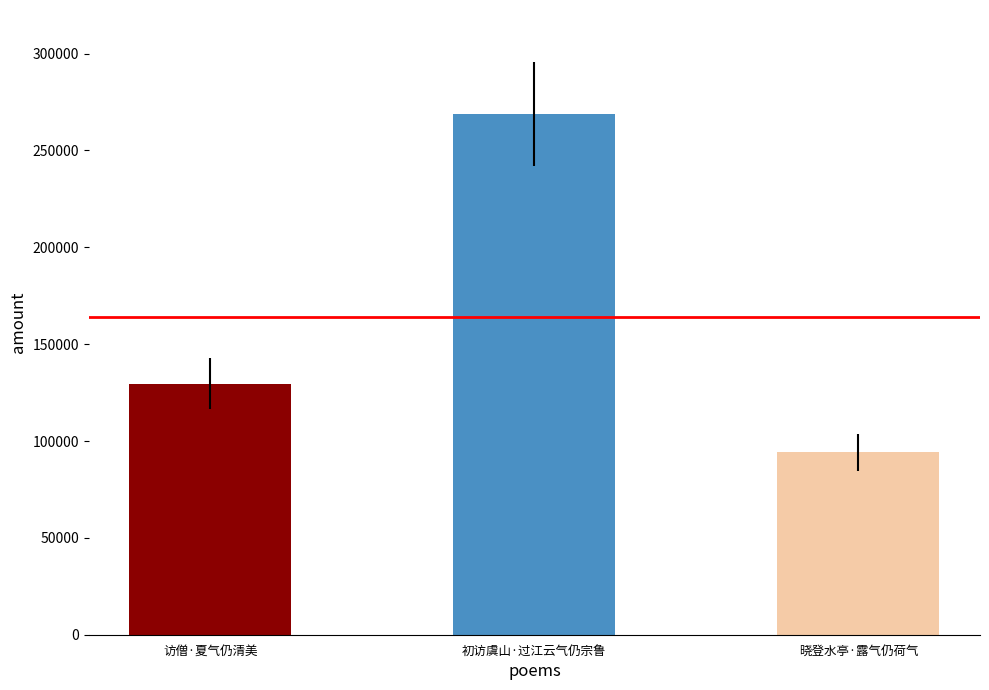

Is it true that the value at 初访虞山·过江云气仍宗鲁 is 106194?

False